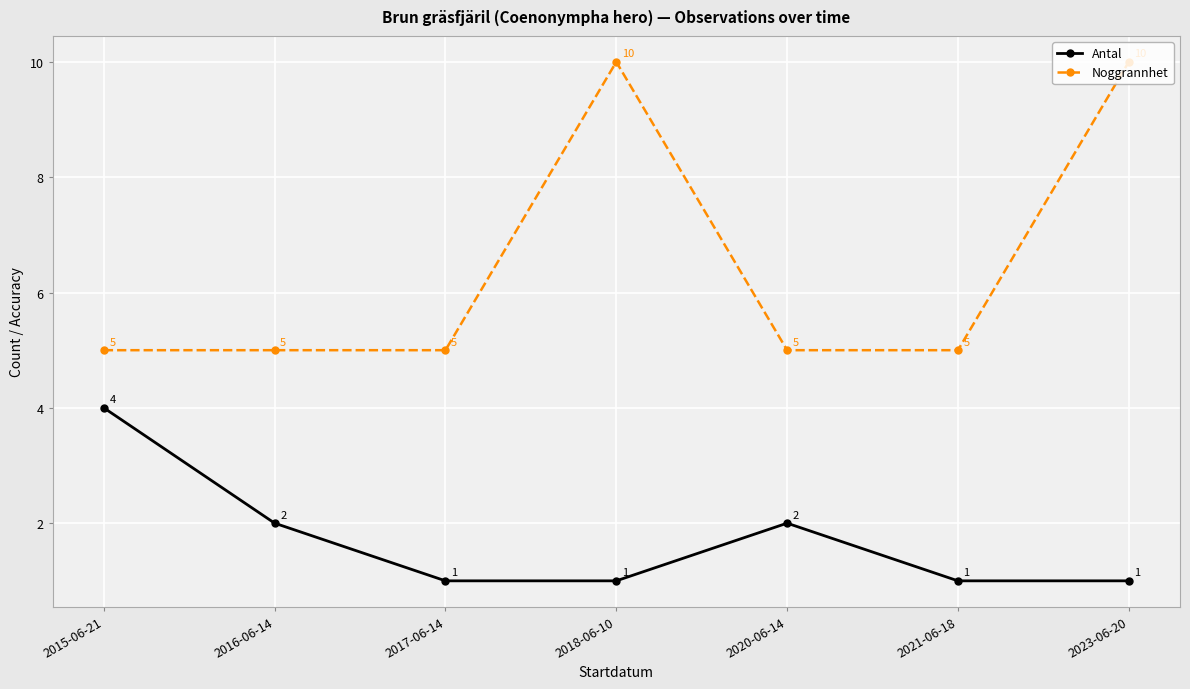

Count the number of data series in this chart.

2